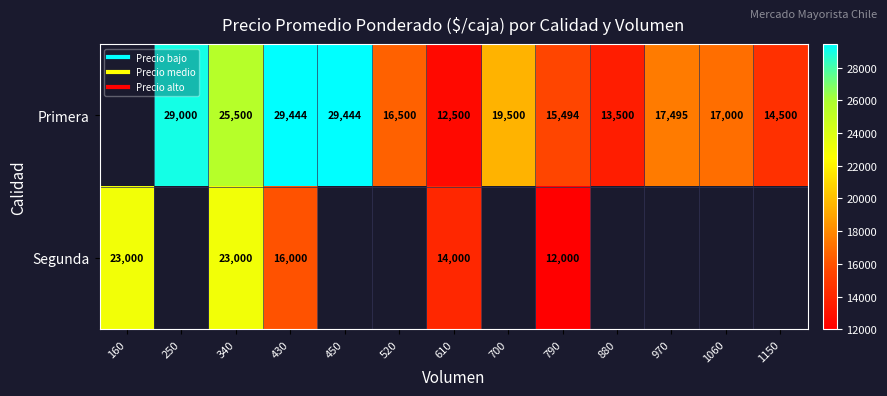

Is it true that Primera equals 19500.0 at 700?

True